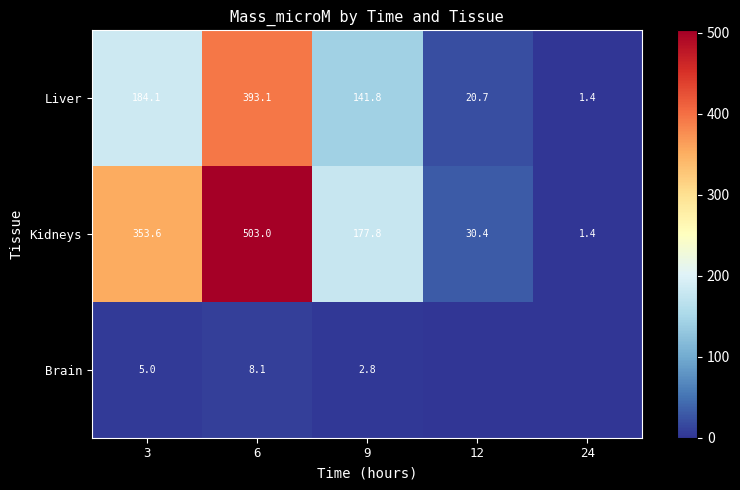

True or false: Kidneys has a value of 11.9 at 12.

False